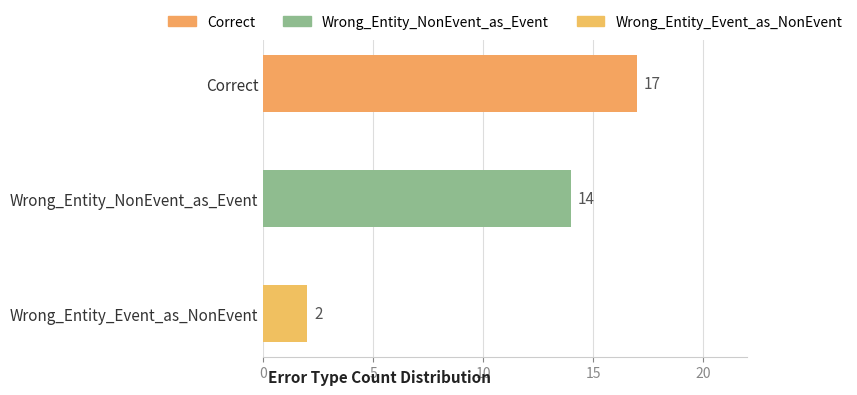

Is it true that the value at Correct is 10?

False